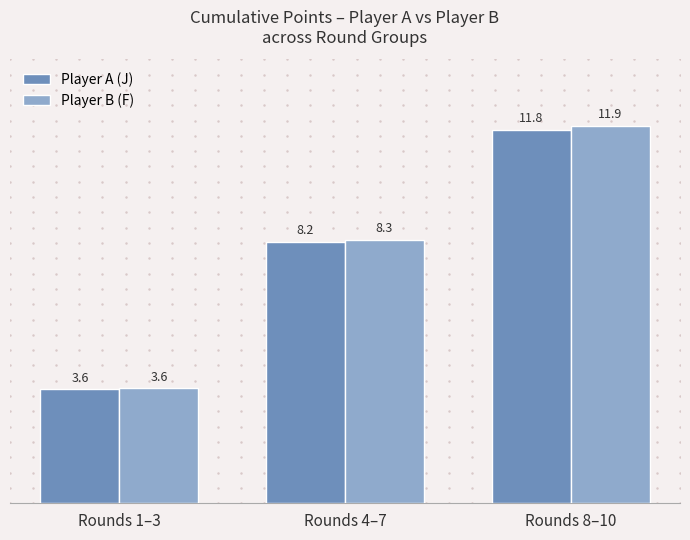

What value does the Player A (J) series have at Rounds 4–7?

8.2